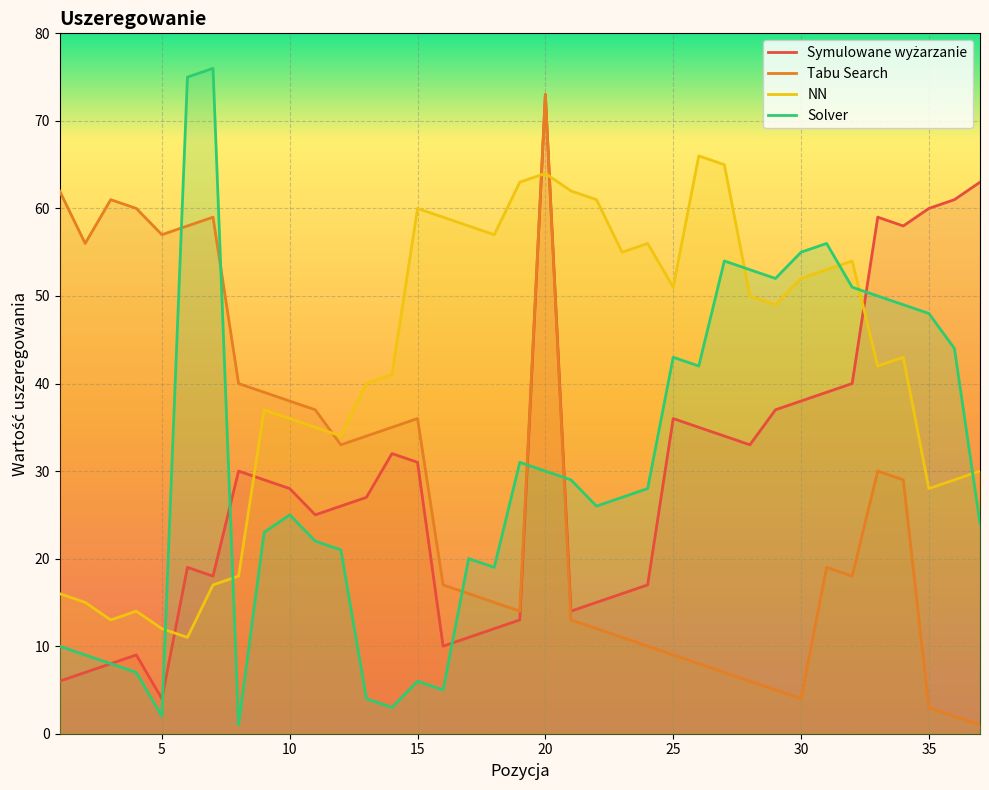

How many lines are shown in the chart?

4